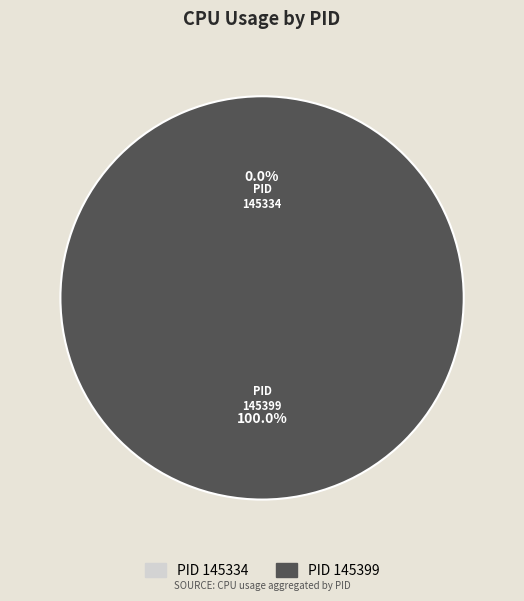

The 145399 slice represents 100% of the pie. True or false?

True